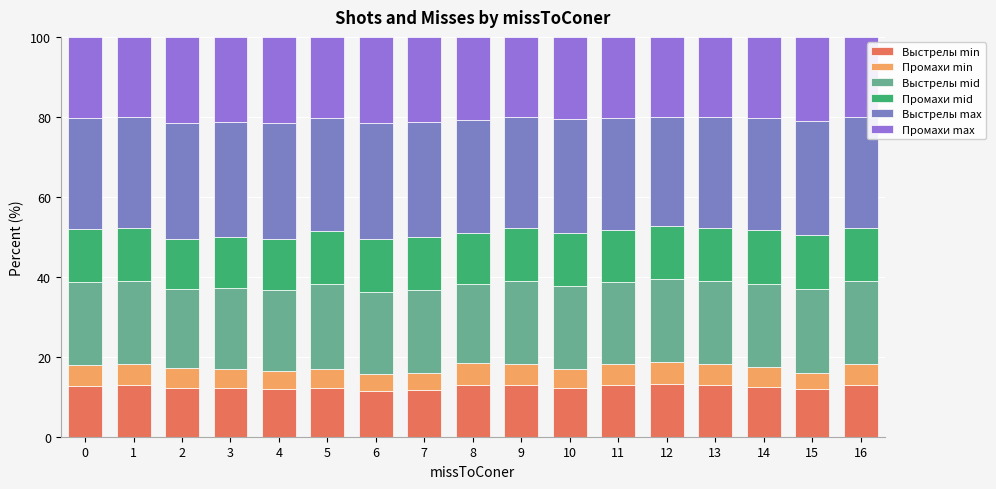

At how many categories does at least one series exceed 16?

17